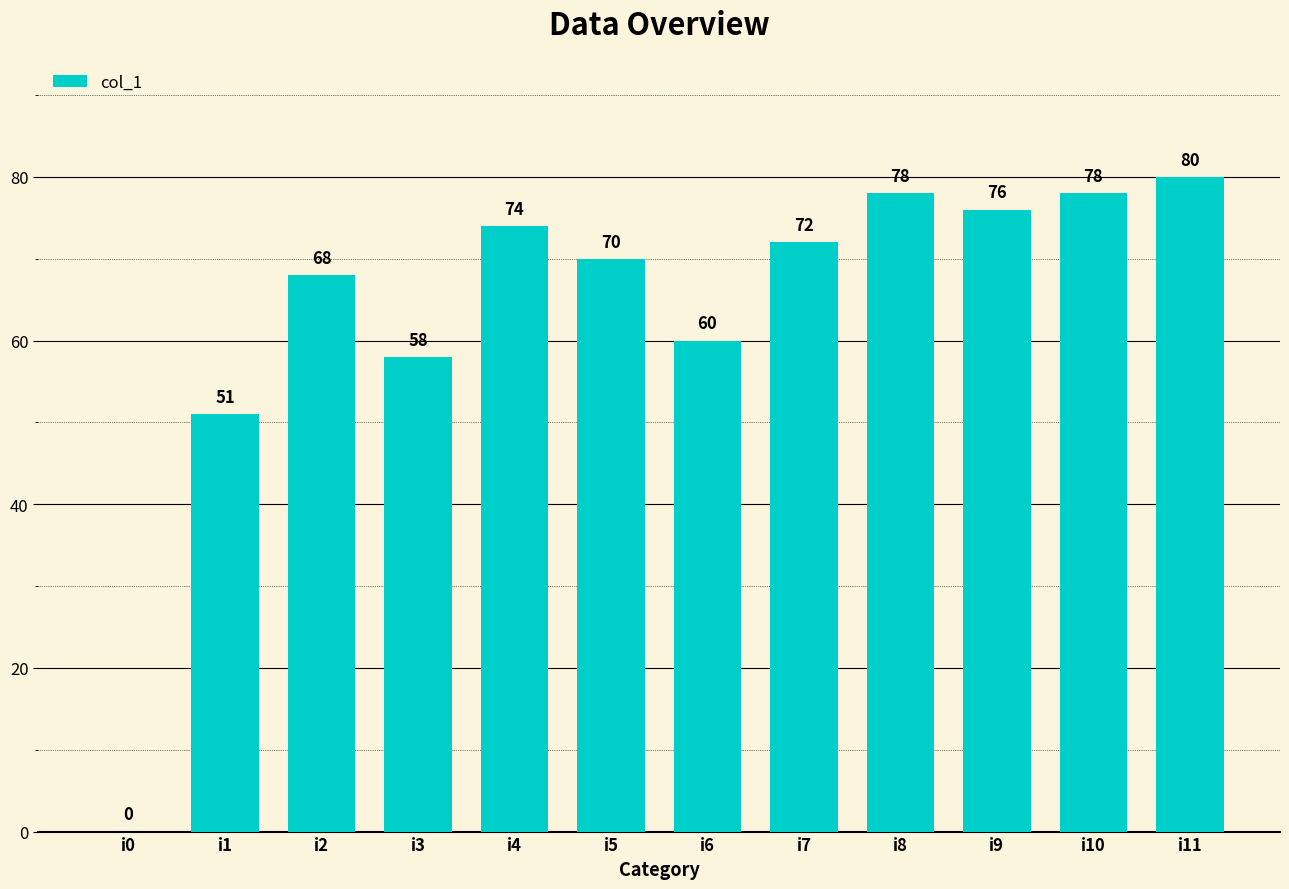

Where does the data first go above 72?

i4